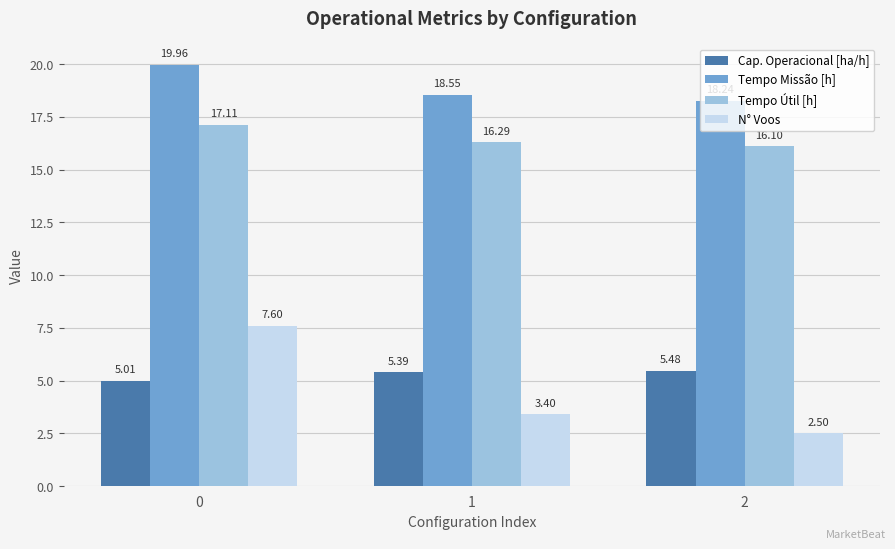

What is the value of the Cap. Operacional [ha/h] bar at the 1st from the left?

5.0